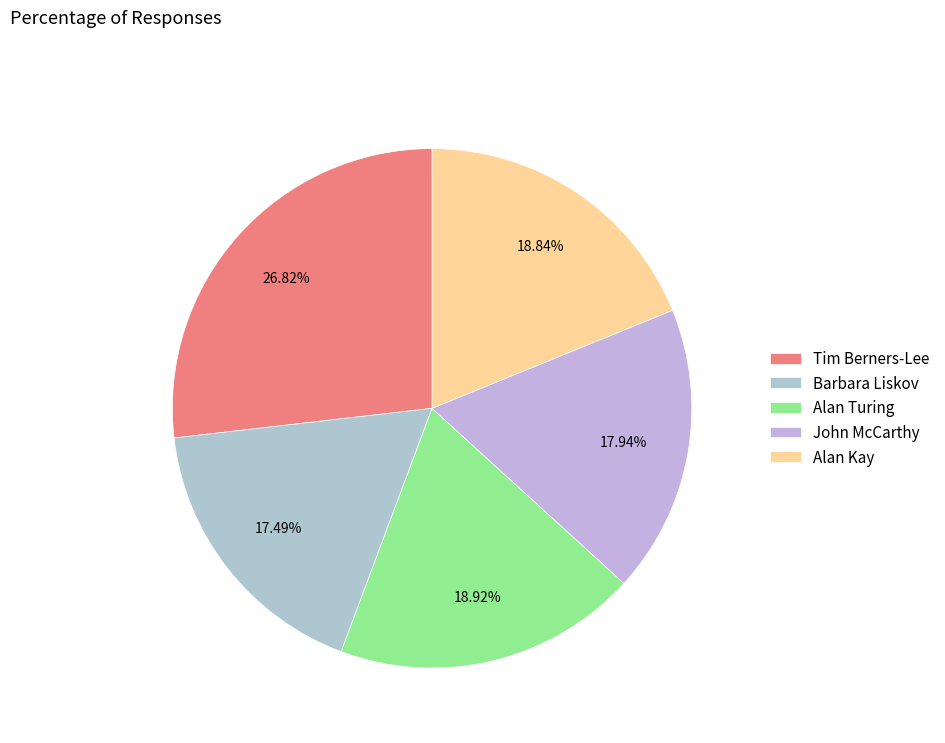

To the nearest percent, what portion does Barbara Liskov represent?

17%